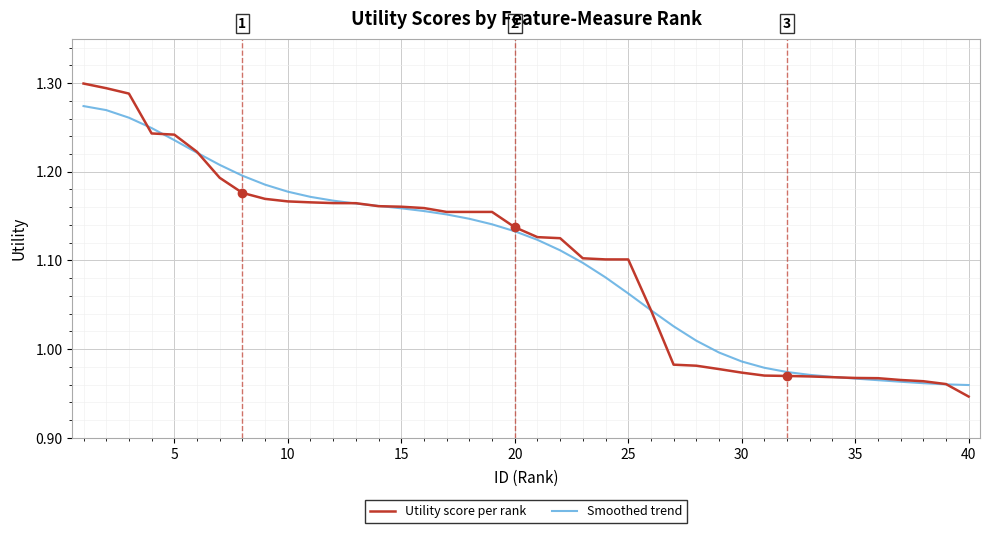

Rank the series by their maximum value, from lowest to highest.

Smoothed trend, Utility score per rank